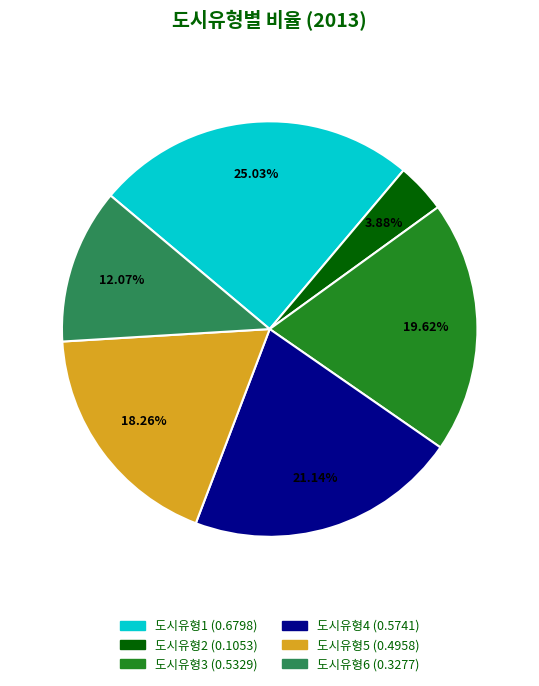

The 도시유형1 slice represents 25% of the pie. True or false?

True